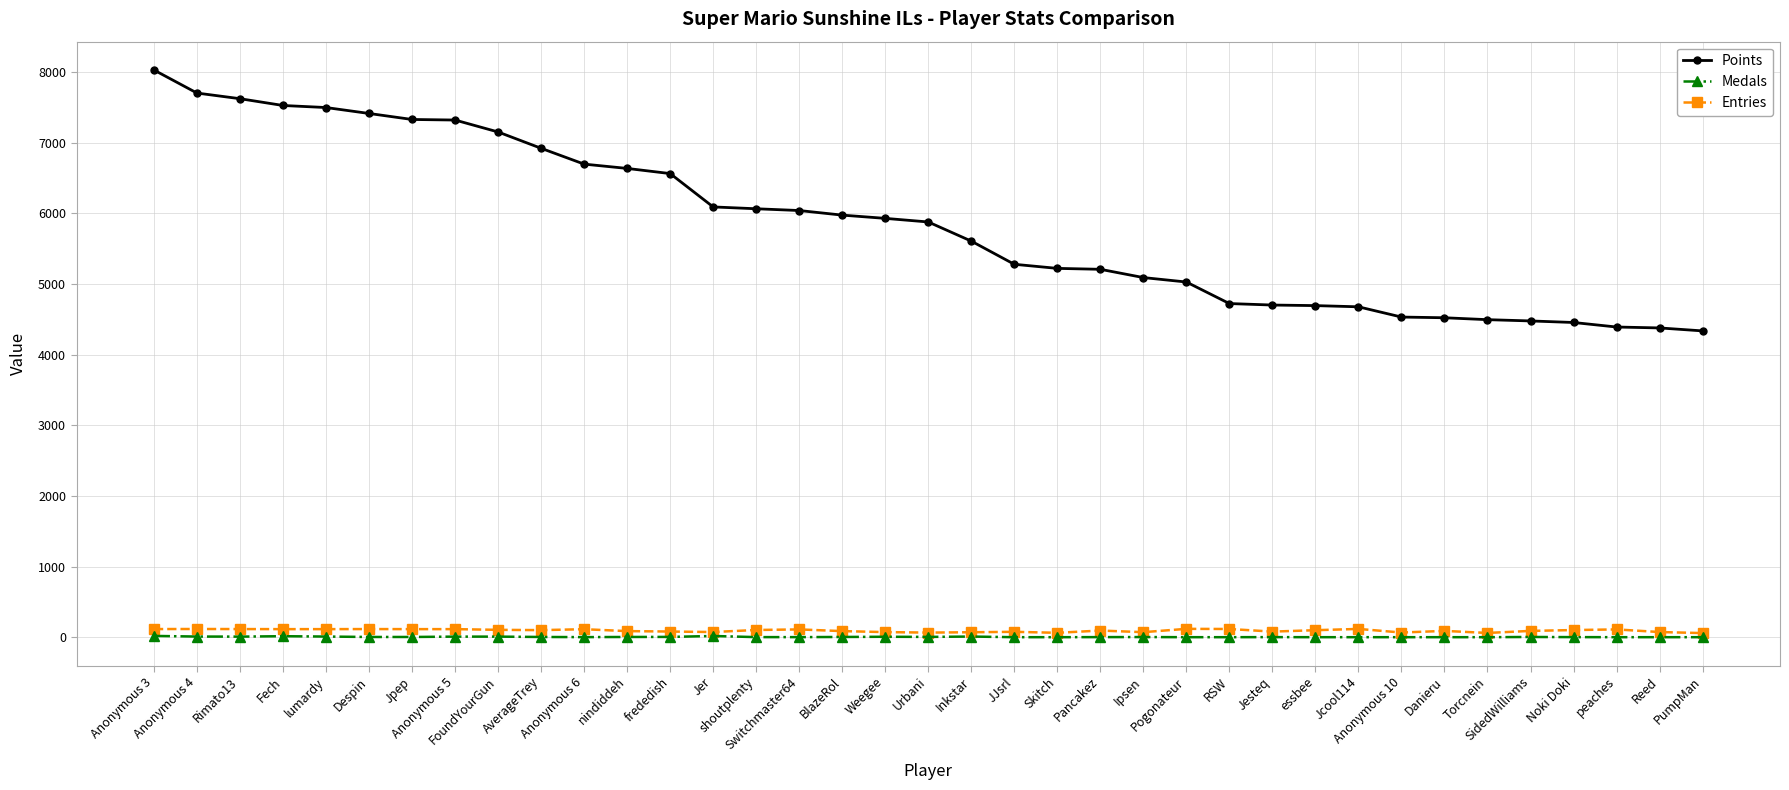

Which series has the largest total across all categories?

Points